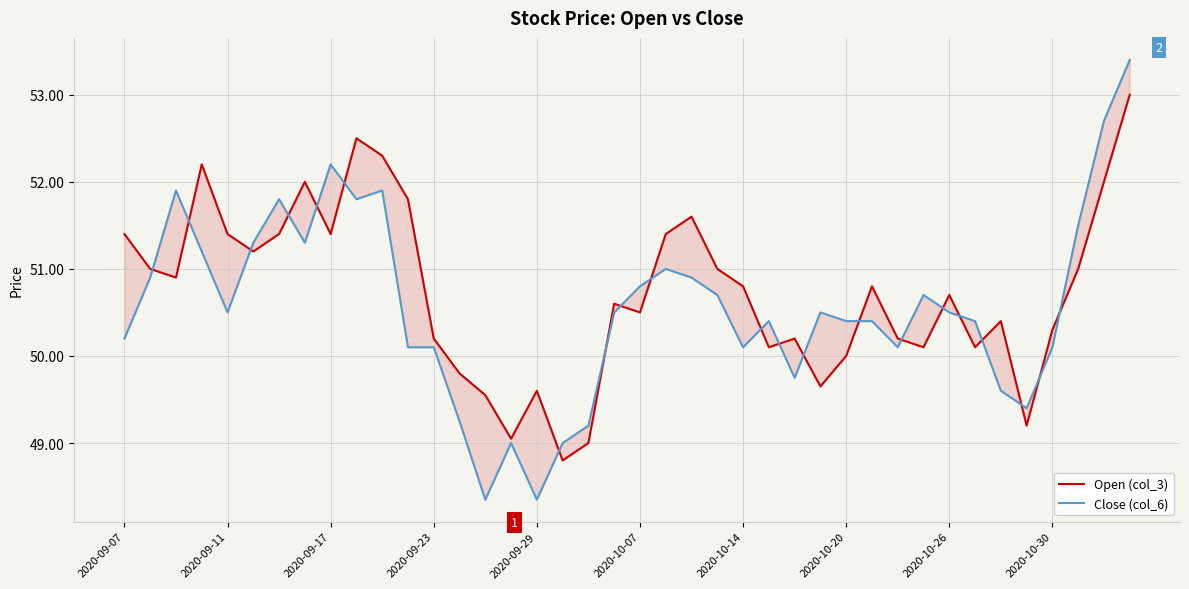

Which series has the widest spread of values?

Close (col_6)